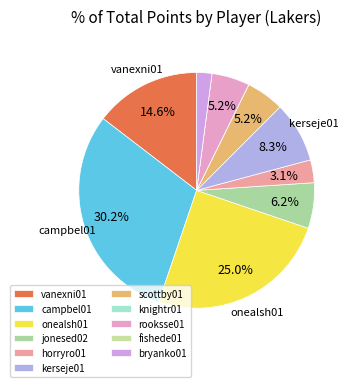

Which slice is the largest?

campbel01